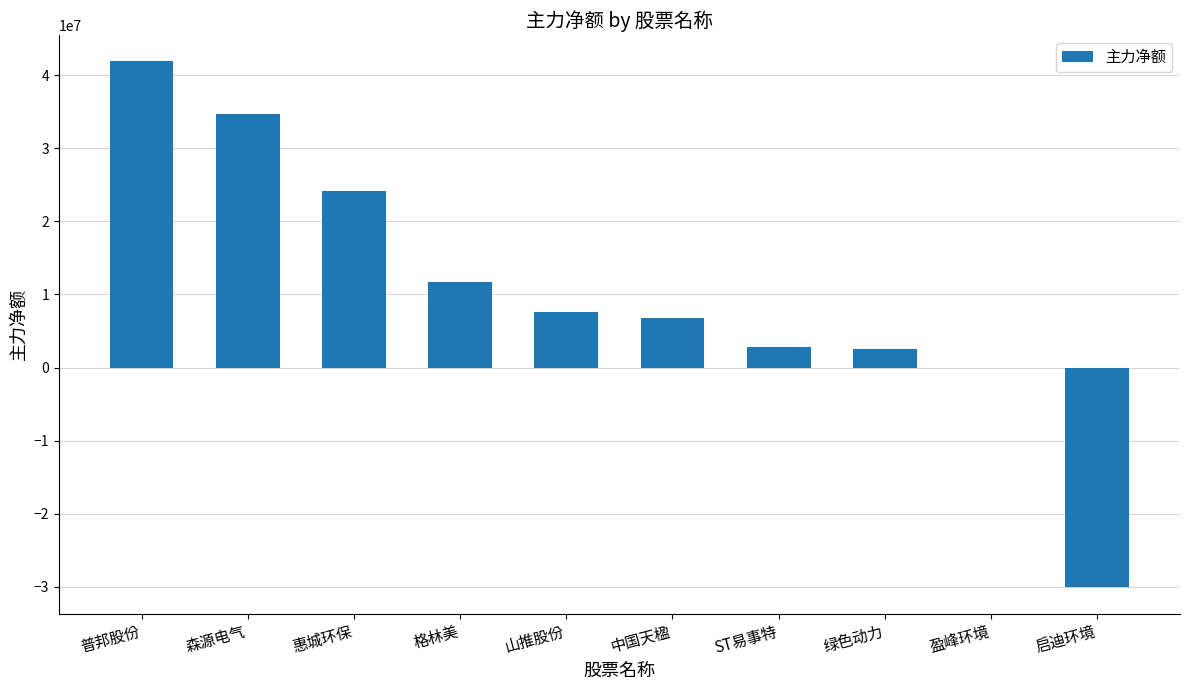

What is the maximum value shown in the chart?

41872364